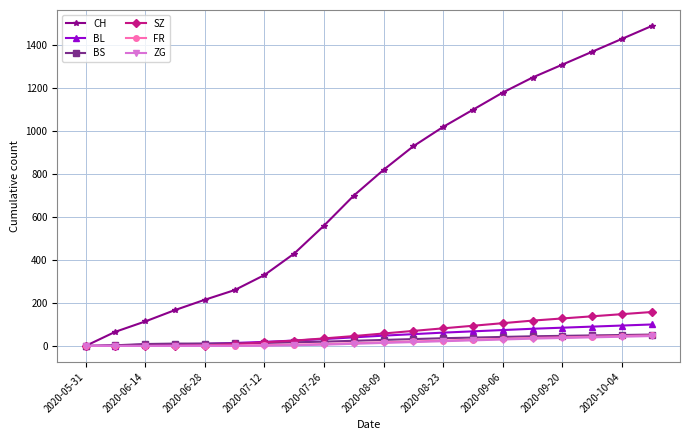

Count the number of categories in the chart.

20